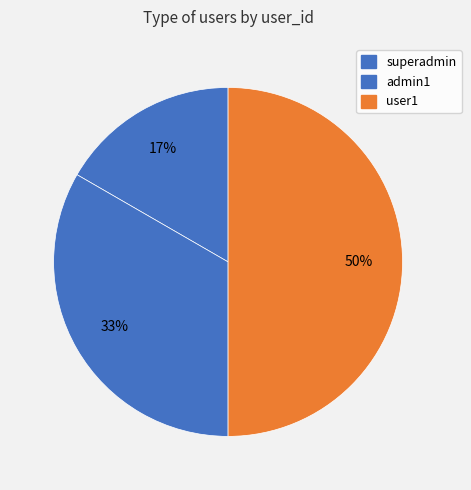

Does user1 account for over 50% of the chart?

No